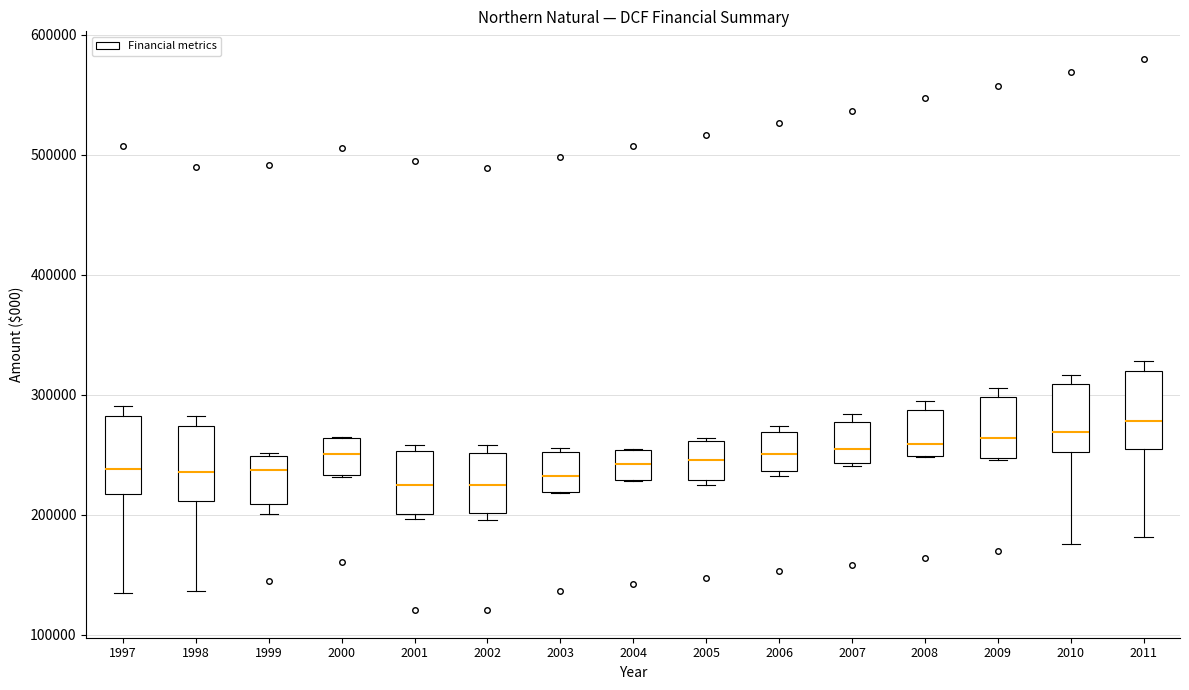

Reading left to right, read every box against the y-axis: the position of its median line, the range the box covers, and the ends of its whiskers. The values are not printed on the chart, so give them approximately, as read against the axis.

1997: median 240000, box 220000 to 280000, whiskers 130000 to 290000
1998: median 240000, box 210000 to 270000, whiskers 140000 to 280000
1999: median 240000, box 210000 to 250000, whiskers 200000 to 250000 (just above the box's upper edge)
2000: median 250000, box 230000 to 260000, whiskers 230000 to 270000
2001: median 220000, box 200000 to 250000, whiskers 200000 (just below the box's lower edge) to 260000
2002: median 220000, box 200000 to 250000, whiskers 200000 (just below the box's lower edge) to 260000
2003: median 230000, box 220000 to 250000, whiskers 220000 to 260000
2004: median 240000, box 230000 to 250000, whiskers 230000 to 250000
2005: median 250000, box 230000 to 260000, whiskers 230000 (just below the box's lower edge) to 260000
2006: median 250000, box 240000 to 270000, whiskers 230000 to 270000 (just above the box's upper edge)
2007: median 250000, box 240000 to 280000, whiskers 240000 (just below the box's lower edge) to 280000 (just above the box's upper edge)
2008: median 260000, box 250000 to 290000, whiskers 250000 to 290000 (just above the box's upper edge)
2009: median 260000, box 250000 to 300000, whiskers 250000 to 310000
2010: median 270000, box 250000 to 310000, whiskers 180000 to 320000
2011: median 280000, box 250000 to 320000, whiskers 180000 to 330000